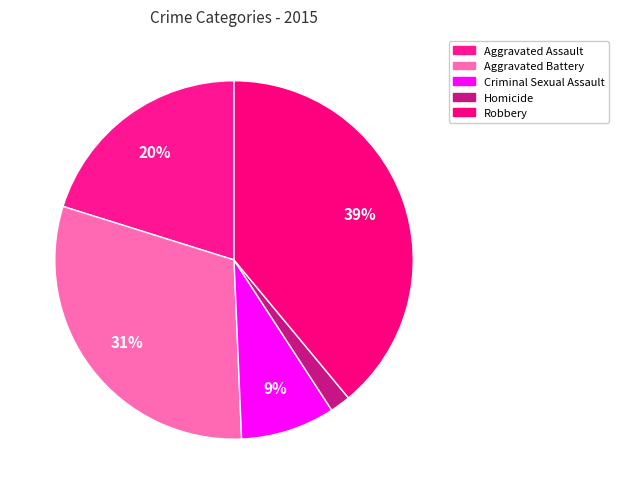

What is the ratio of the value at Aggravated Battery to the value at Homicide?

16.6